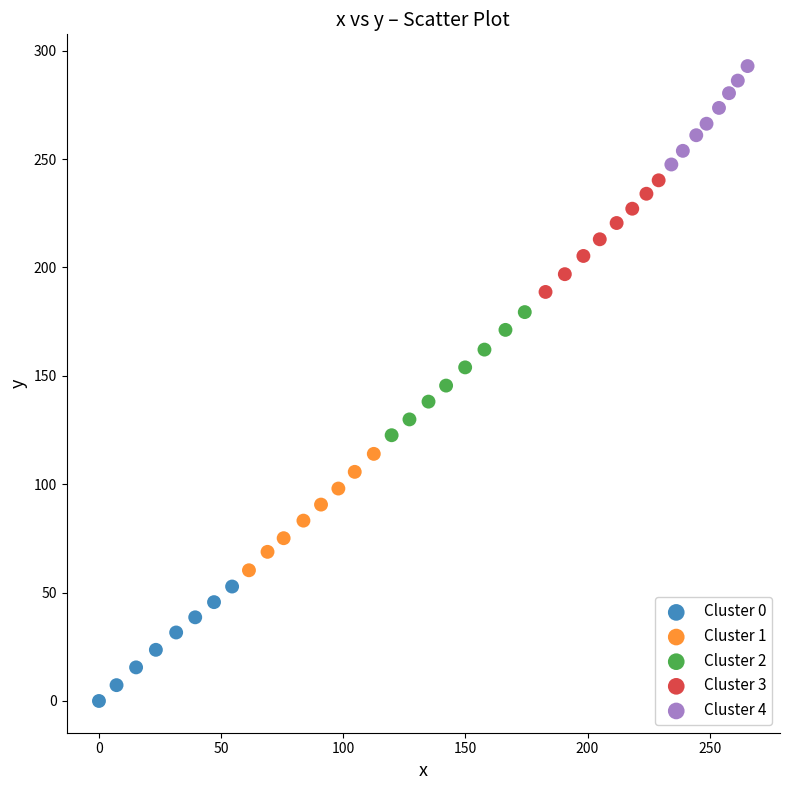

Which series reaches the minimum Y coordinate?

Cluster 0